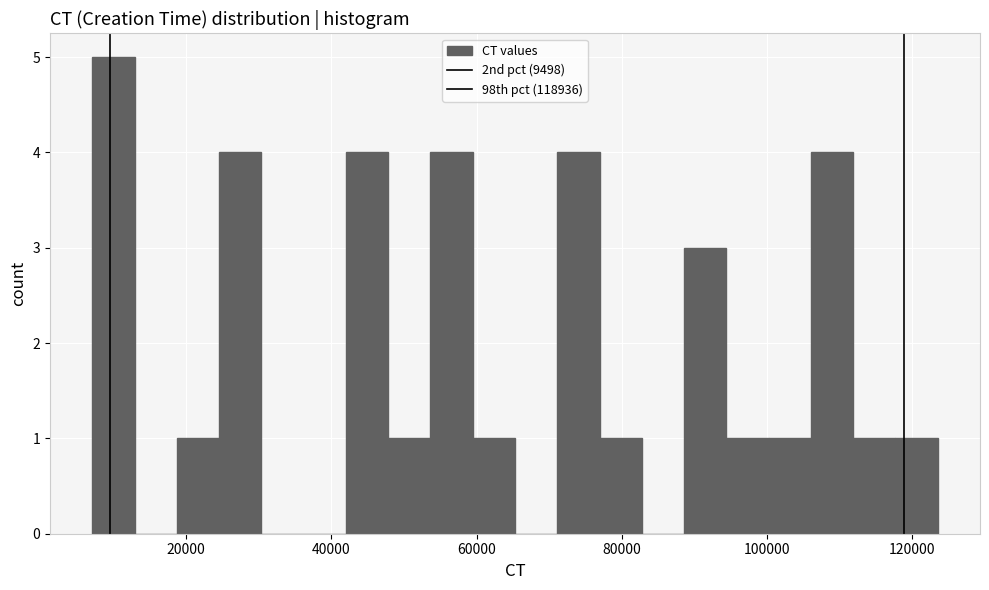

Around what value on the x-axis is the tallest bar? Give the approximate position of its centre, as read against the axis.

10000